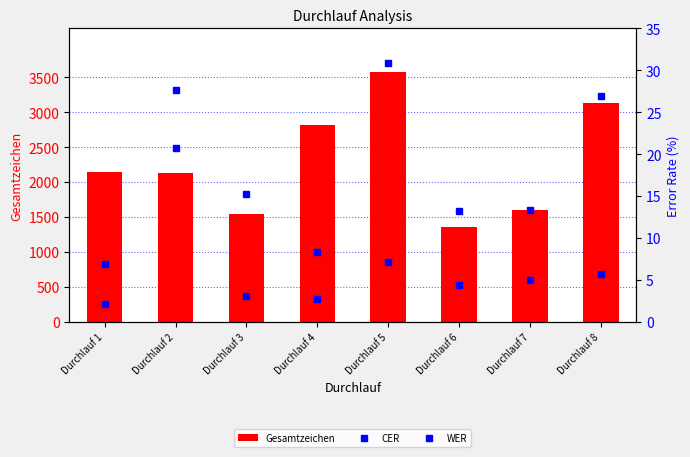

The Gesamtzeichen series shows 1549.0 at Durchlauf 3. True or false?

True